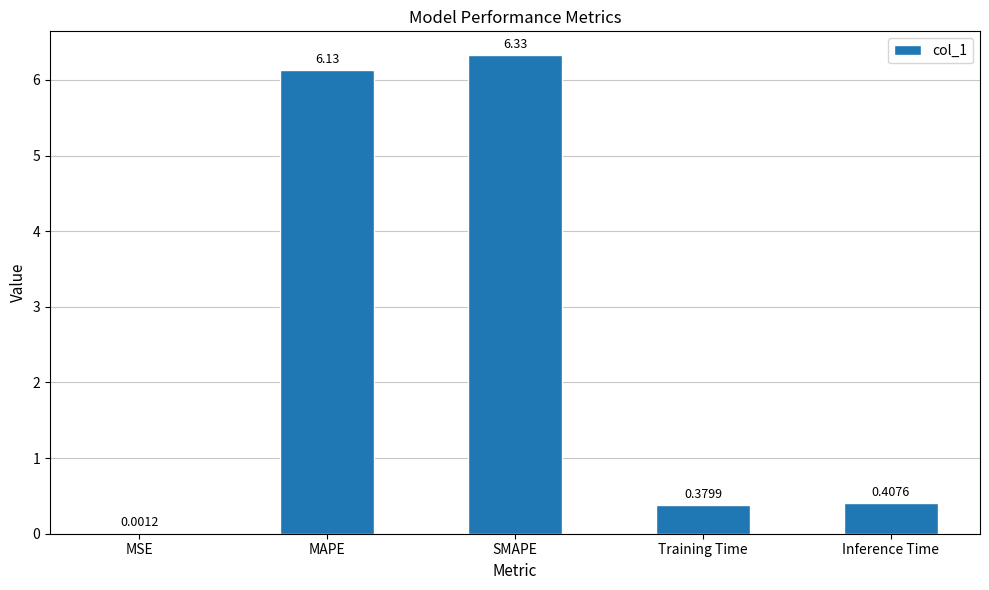

What is the sum of the values at MSE and SMAPE?

6.3